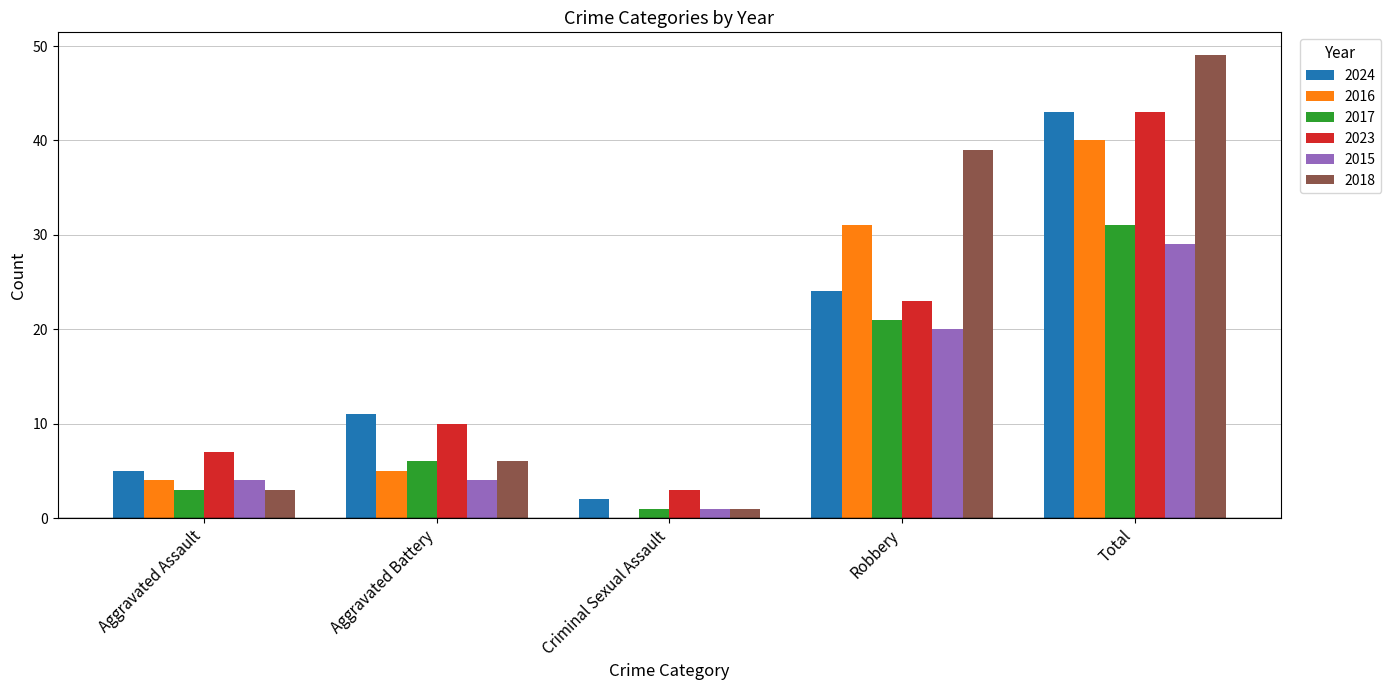

Is it true that 2016 equals 19 at Robbery?

False